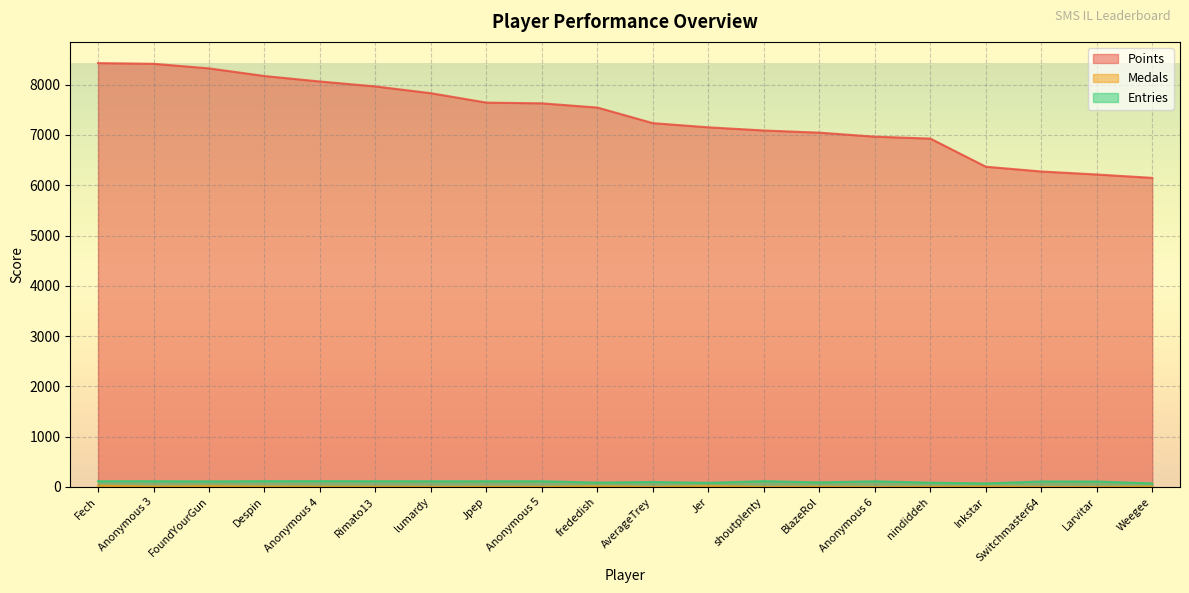

What is the label of the 9th point from the left?

Anonymous 5